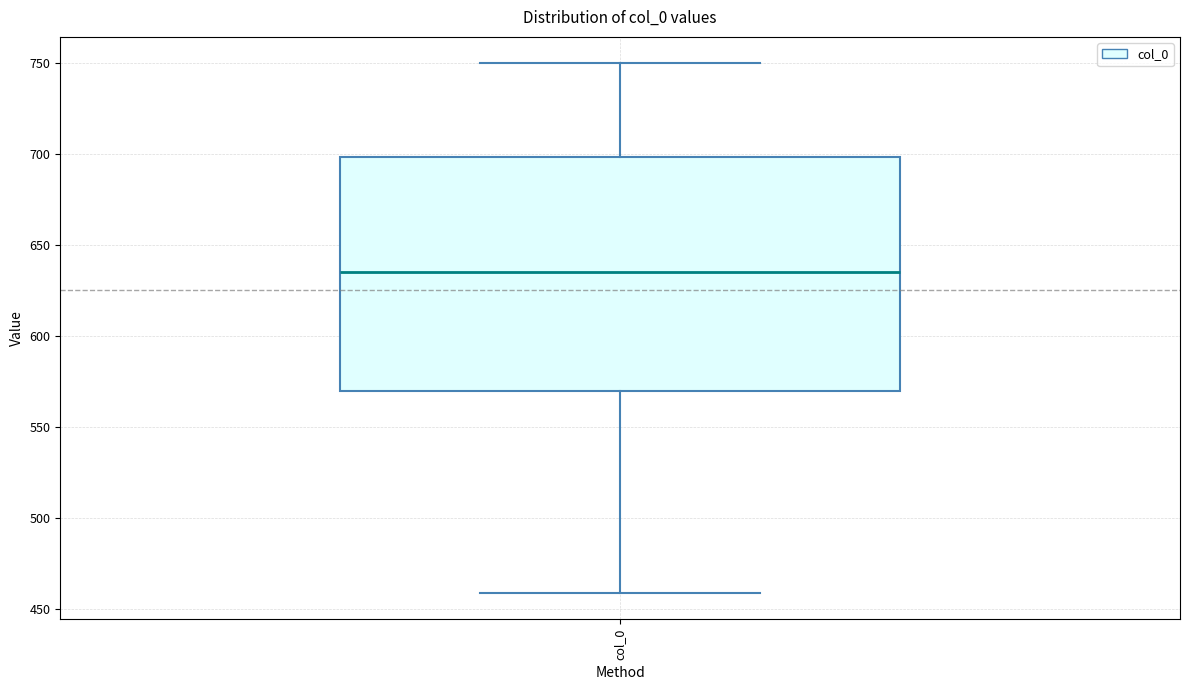

Read this box plot against the y-axis: the position of the median line, the range covered by the box, and the ends of both whiskers. The values are not printed on the chart, so give them approximately, as read against the axis.

median 635, box 570 to 700, whiskers 460 to 750